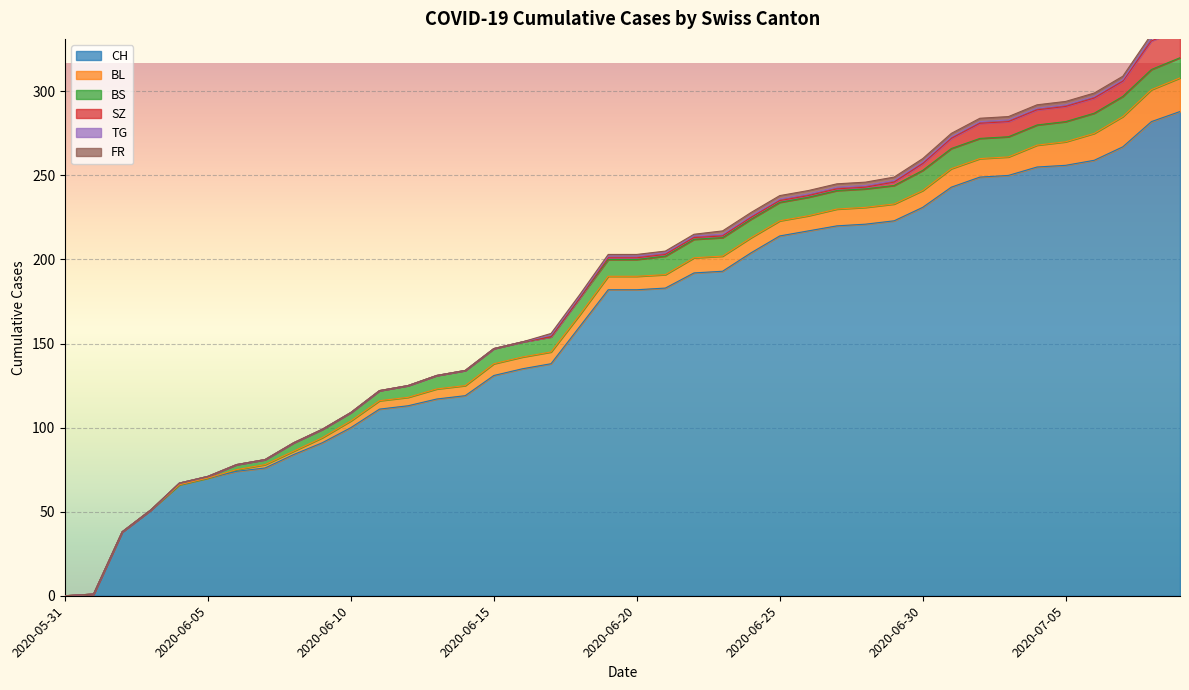

What are all the series names shown in the legend?

CH, BL, BS, SZ, TG, FR